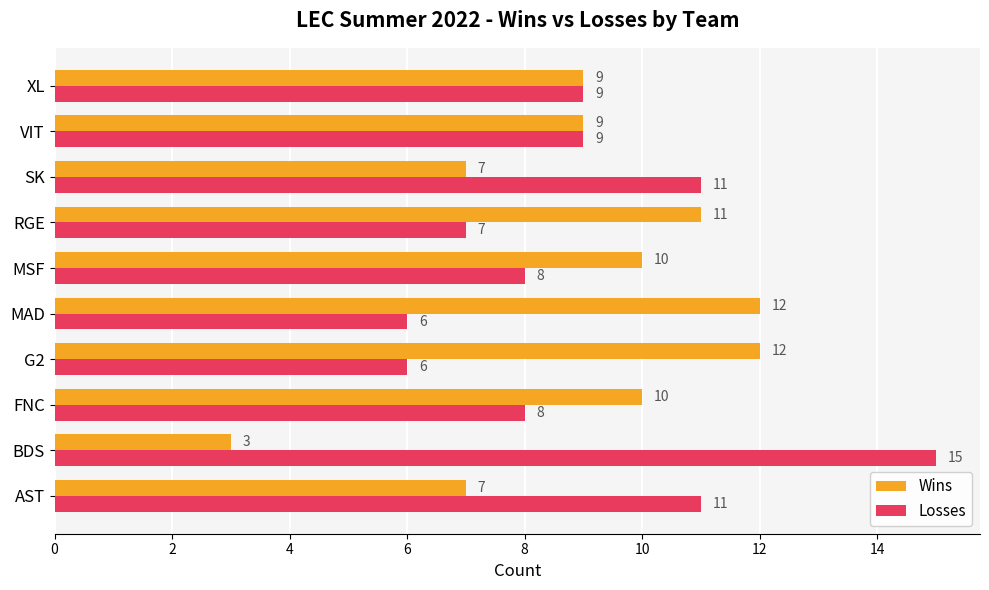

Which category has the highest value across all series?

BDS